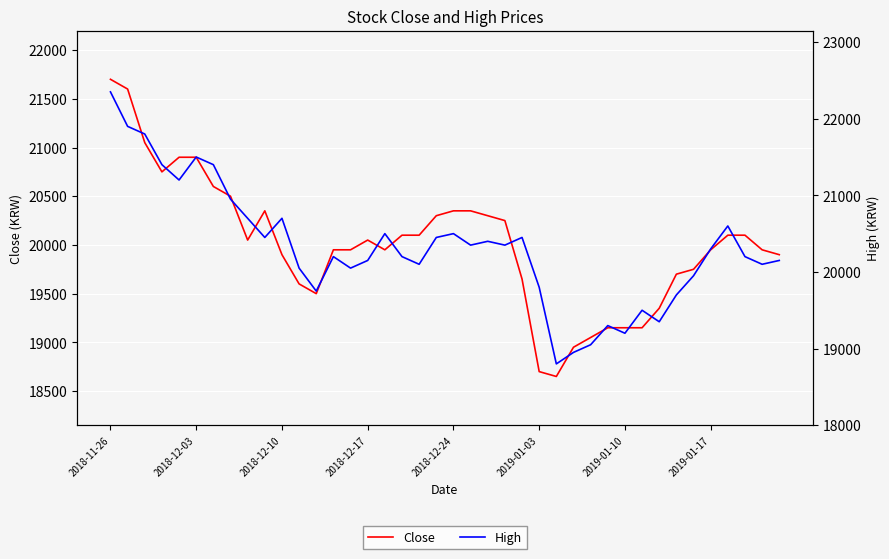

The High series shows 20700 at 2018-12-10. True or false?

True